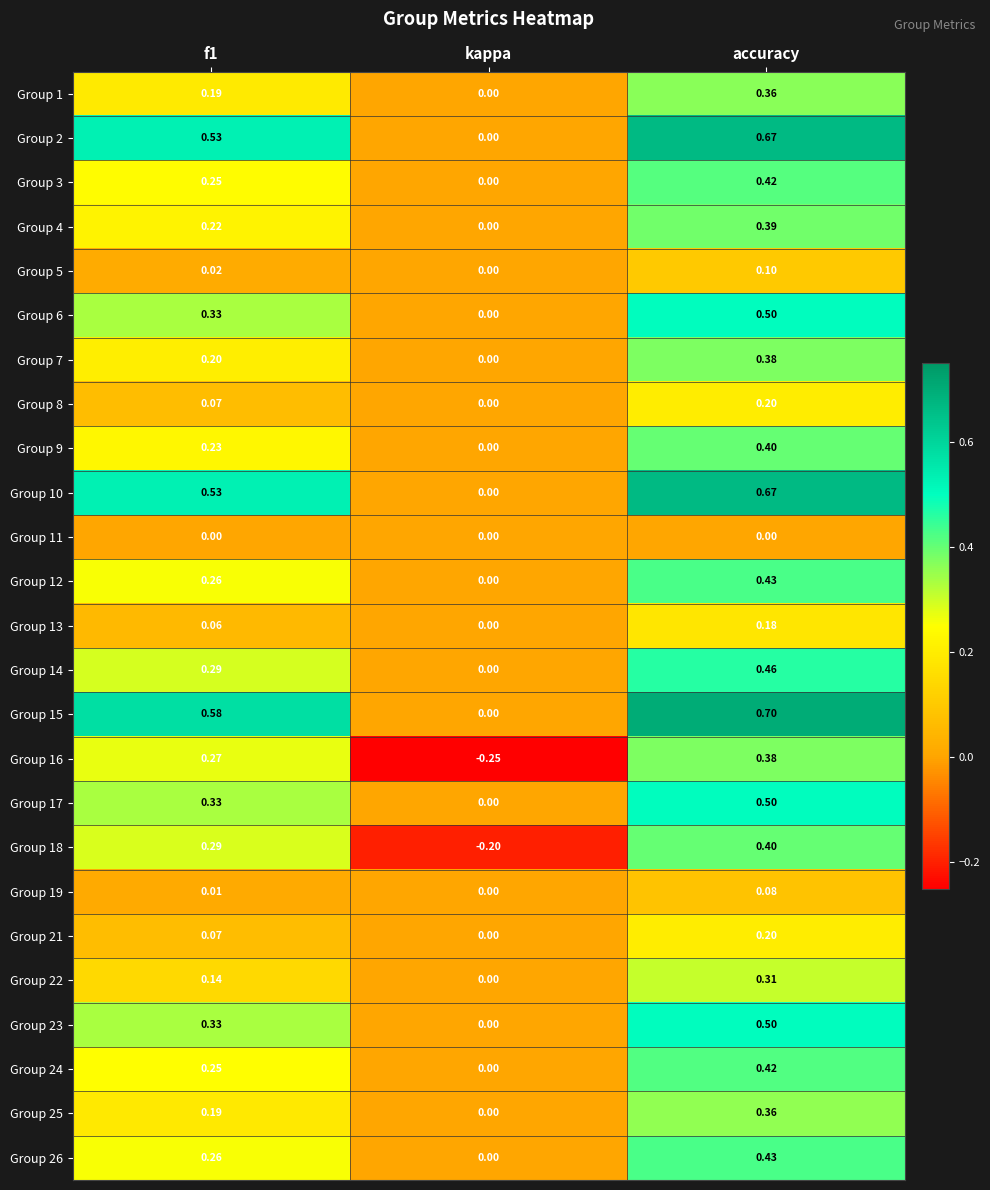

Where is Group 25 nearest to the value 0?

kappa